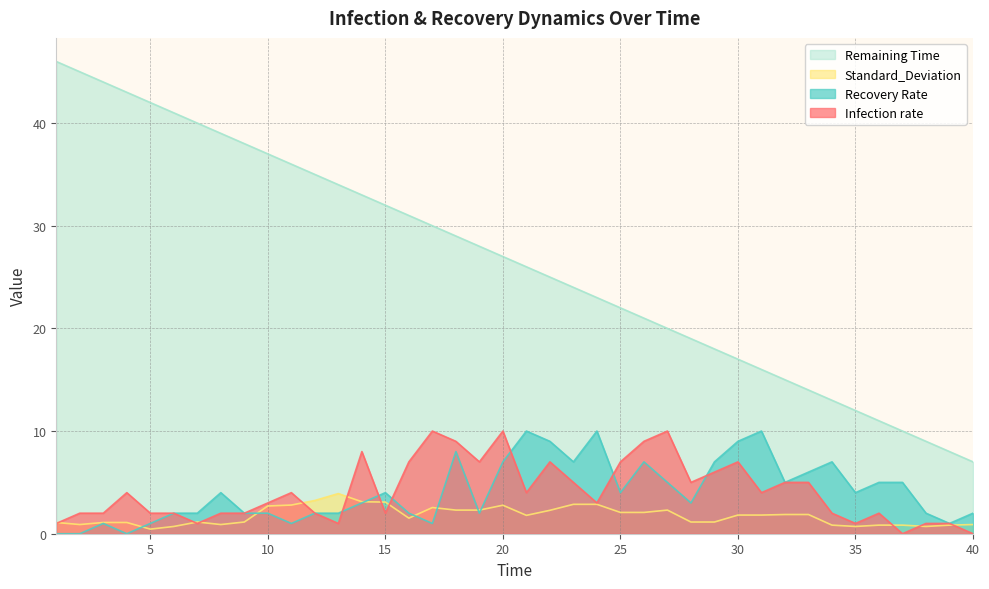

How many interior local peaks does the Standard_Deviation series have?

5